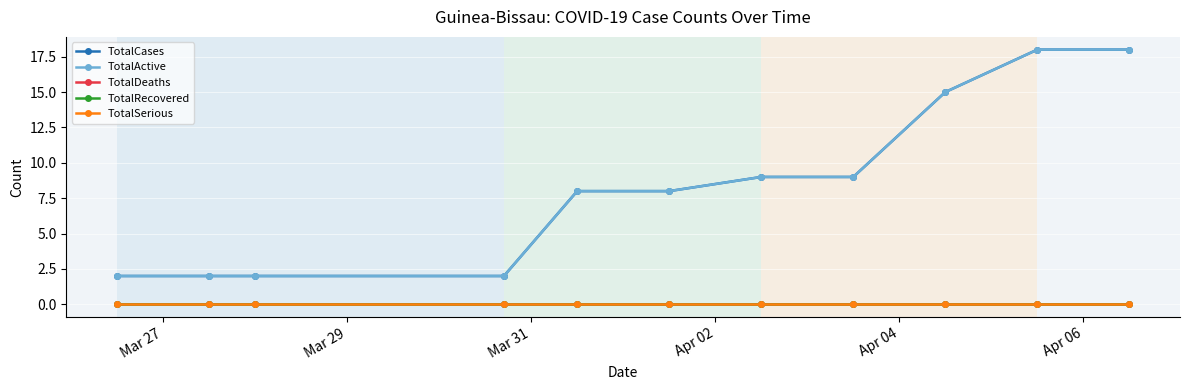

Does the chart have visible grid lines?

Yes